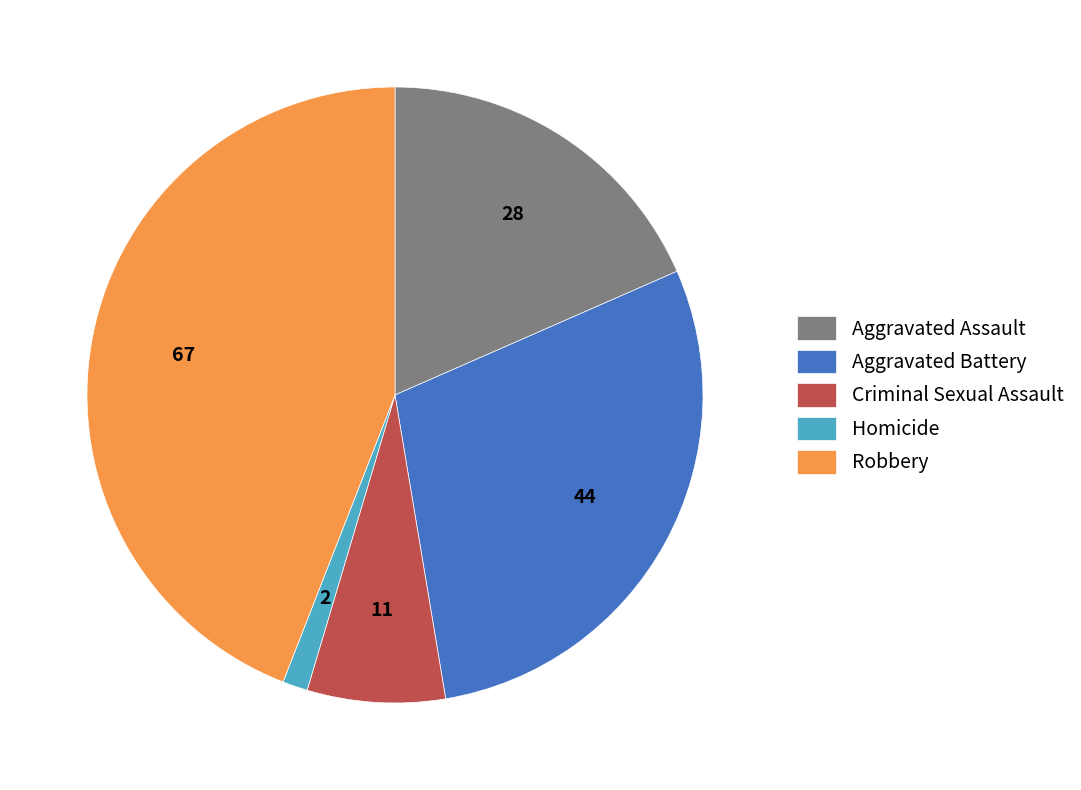

Which has a higher value, Homicide or Aggravated Battery?

Aggravated Battery